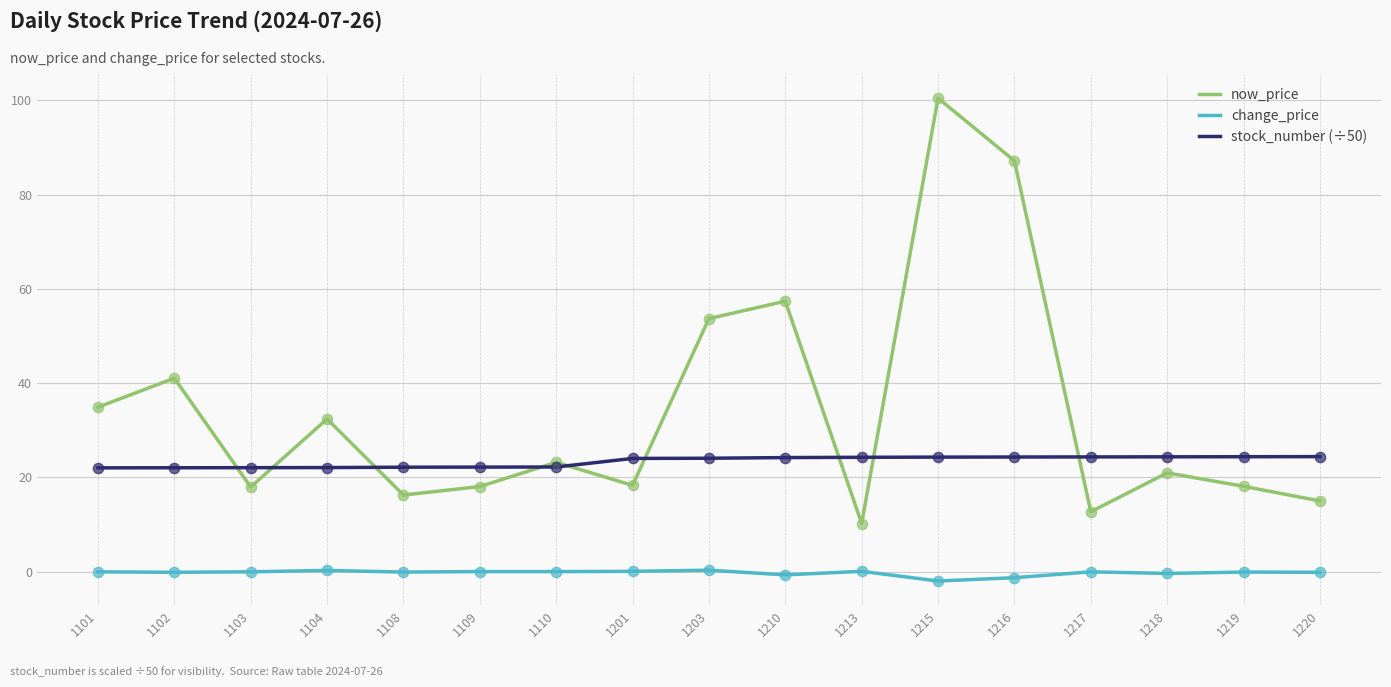

At which category is the sum across all series the highest?

1215